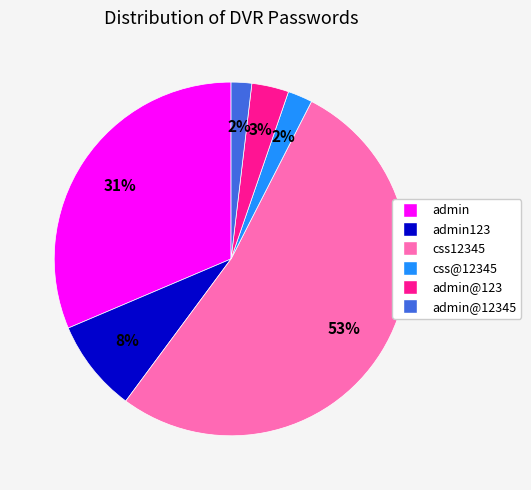

Which category has the biggest portion of the pie?

css12345